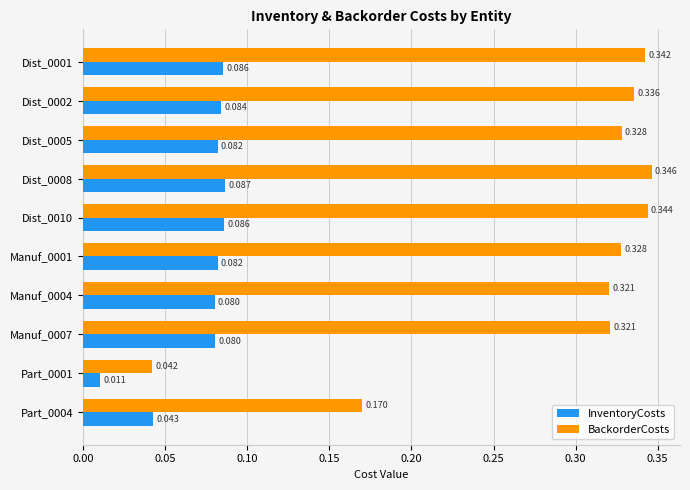

Which category has the highest value in the InventoryCosts series?

Dist_0008